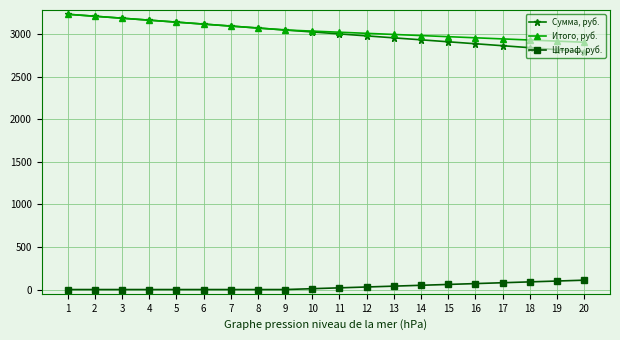

What is the difference between the Штраф, руб. values at 12 and 17?

50.0